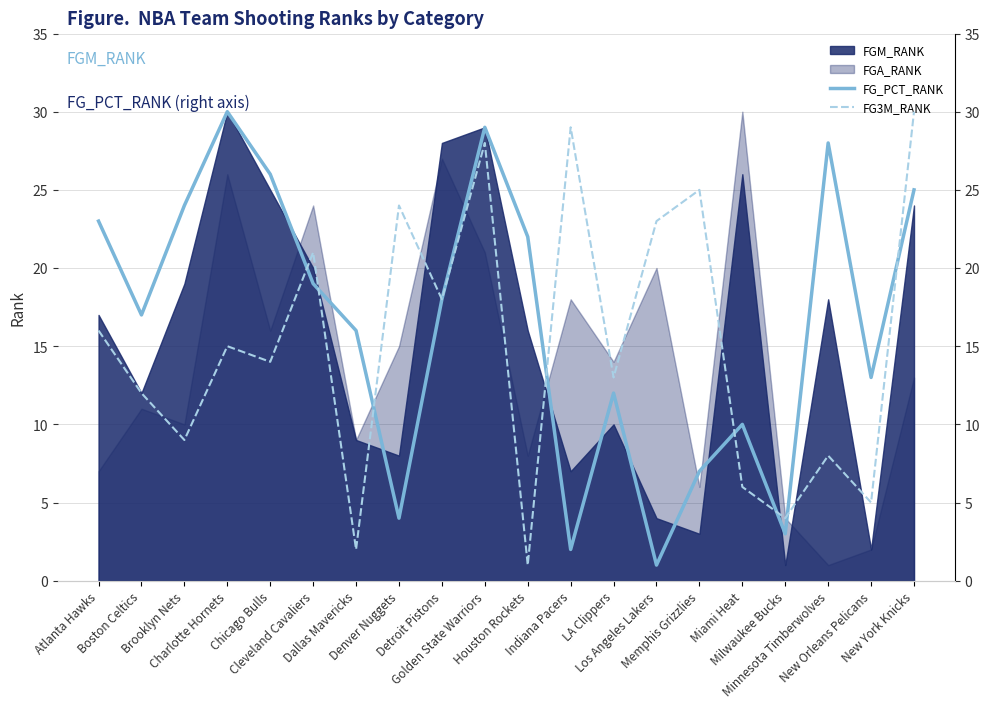

What is the average value of the FG3M_RANK series?

15